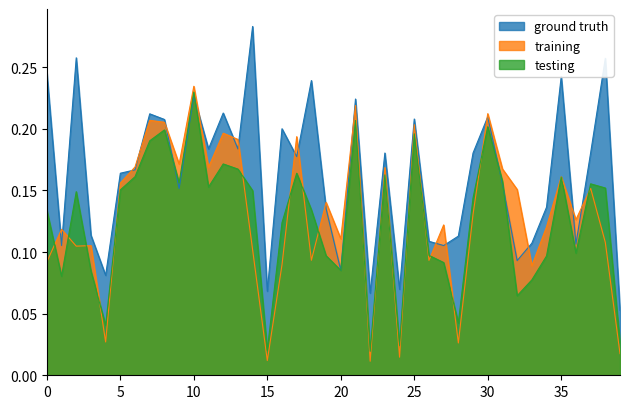

Reading left to right, list all the values displayed in this chart.

ground truth: 0.2	0.1	0.3	0.1	0.1	0.2	0.2	0.2	0.2	0.2	0.2	0.2	0.2	0.2	0.3	0.1	0.2	0.2	0.2	0.1	0.1	0.2	0.1	0.2	0.1	0.2	0.1	0.1	0.1	0.2	0.2	0.2	0.1	0.1	0.1	0.2	0.1	0.2	0.3	0.1
training: 0.1	0.1	0.1	0.1	0.0	0.2	0.2	0.2	0.2	0.2	0.2	0.2	0.2	0.2	0.1	0.0	0.1	0.2	0.1	0.1	0.1	0.2	0.0	0.2	0.0	0.2	0.1	0.1	0.0	0.1	0.2	0.2	0.2	0.1	0.1	0.2	0.1	0.2	0.1	0.0
testing: 0.1	0.1	0.1	0.1	0.0	0.2	0.2	0.2	0.2	0.2	0.2	0.2	0.2	0.2	0.1	0.0	0.1	0.2	0.1	0.1	0.1	0.2	0.0	0.2	0.0	0.2	0.1	0.1	0.0	0.1	0.2	0.2	0.1	0.1	0.1	0.2	0.1	0.2	0.2	0.0